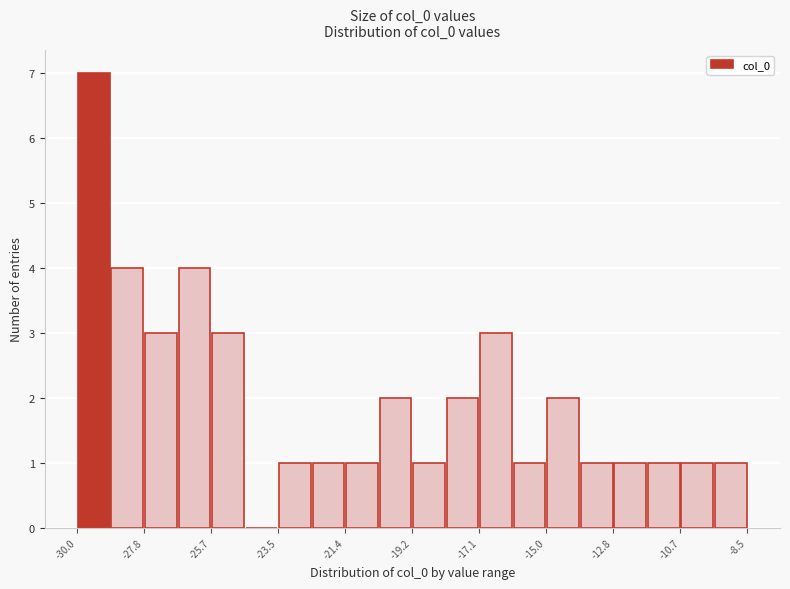

Read against the x-axis, roughly where is the centre of the tallest bar?

-29.5